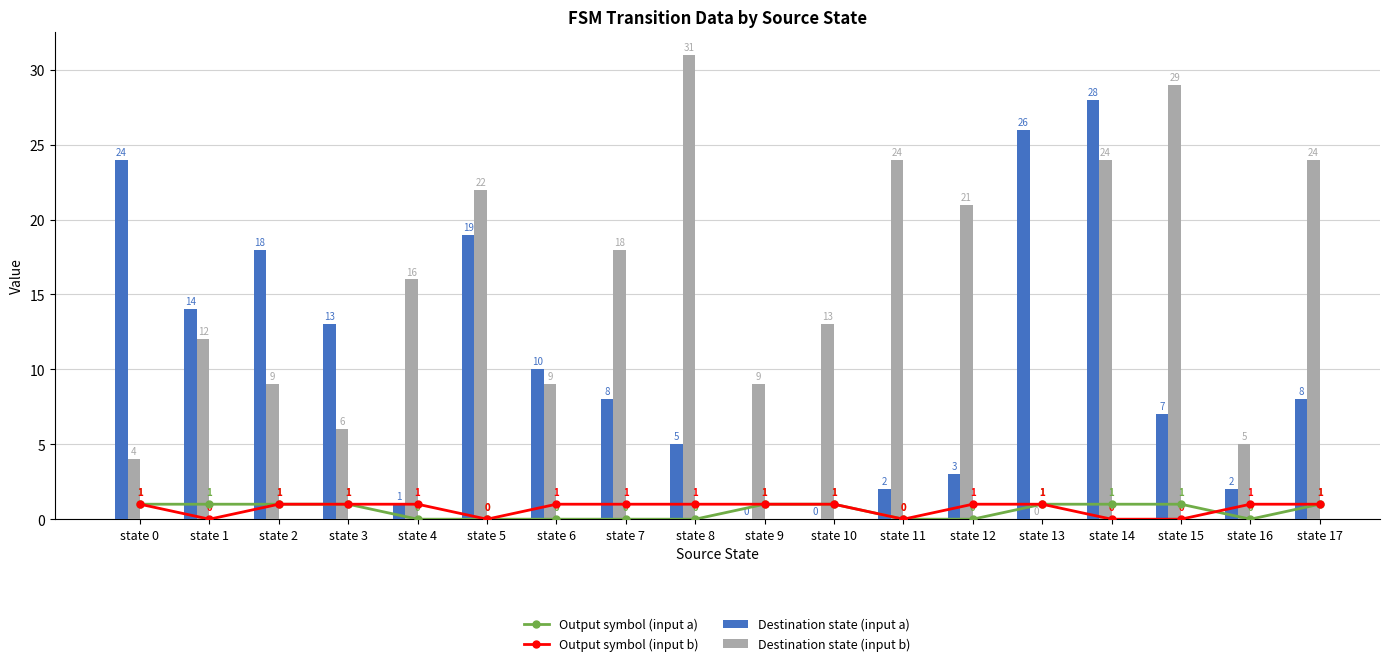

How many data points in Output symbol (input b) are less than 1?

5